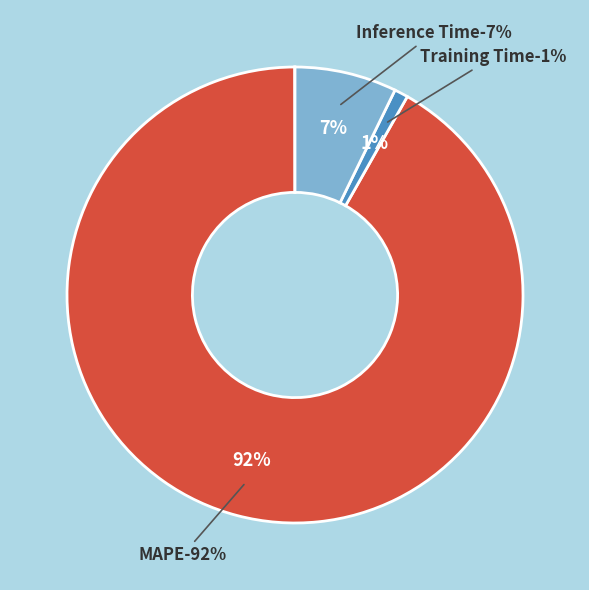

What percentage is the Training Time slice, to the nearest percent?

1%